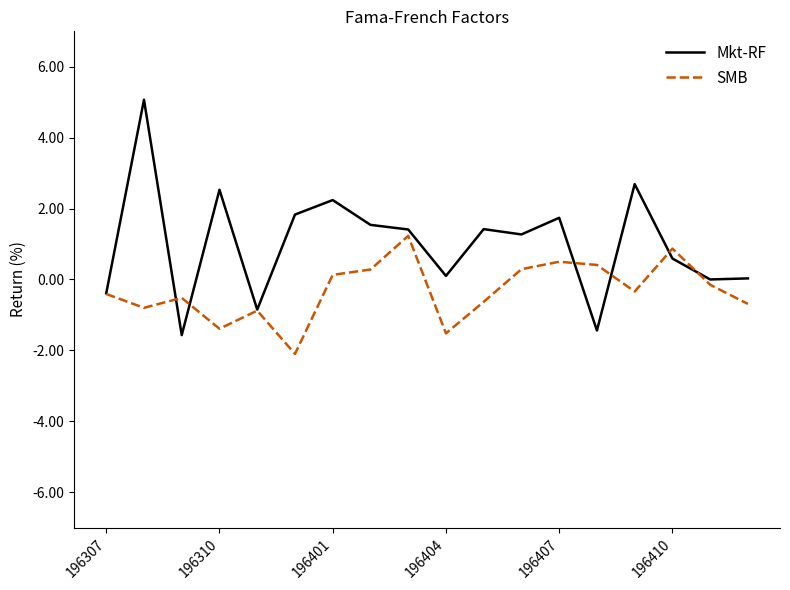

Which series has the largest total across all categories?

Mkt-RF